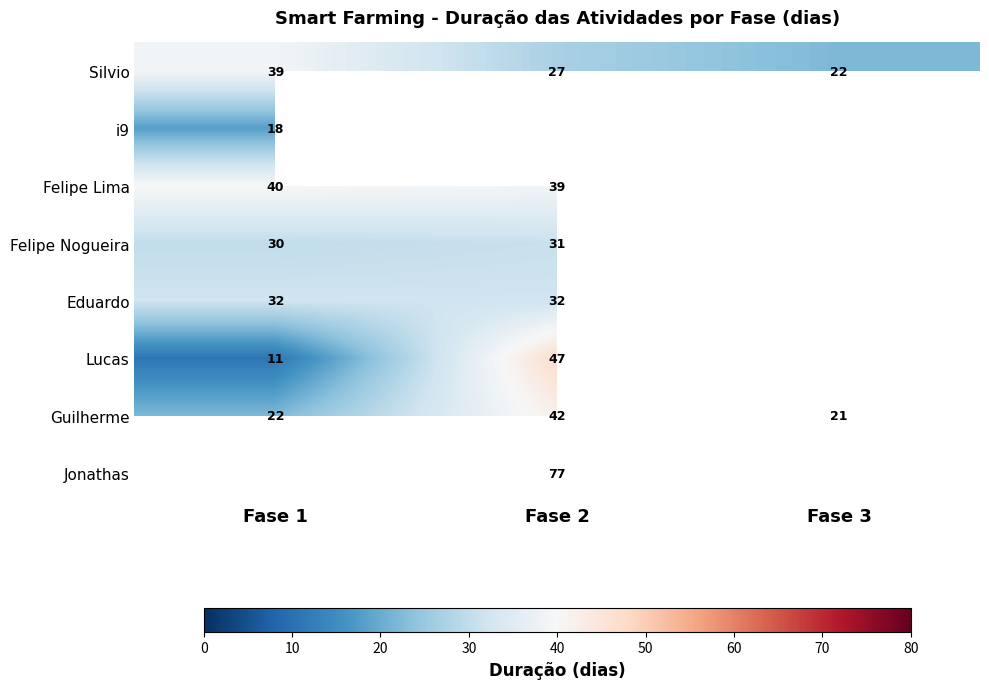

True or false: Felipe Lima has a value of 40 at Fase 1.

True